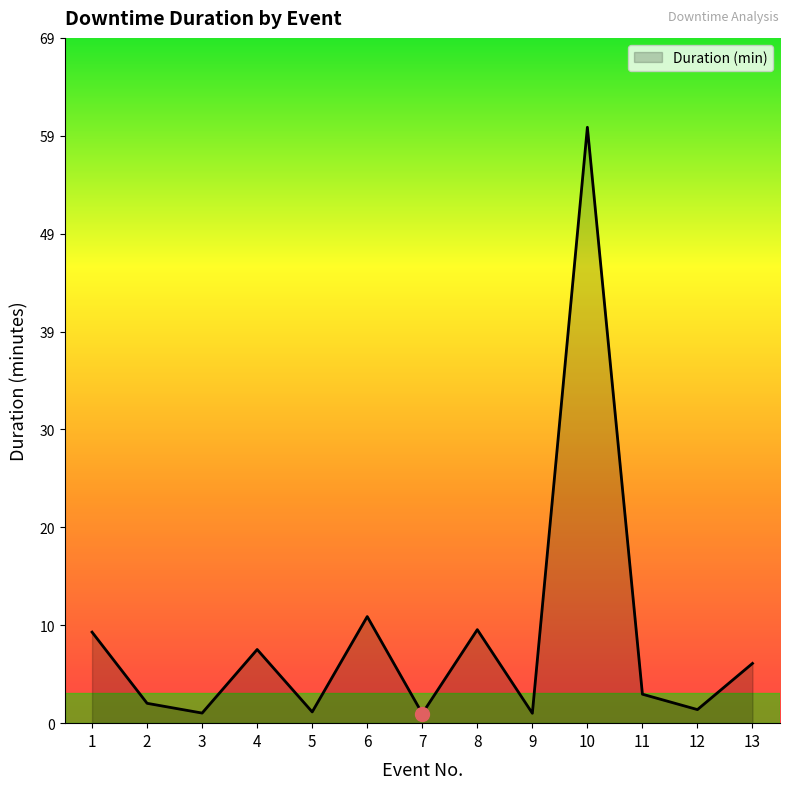

How many series are shown in this chart?

1